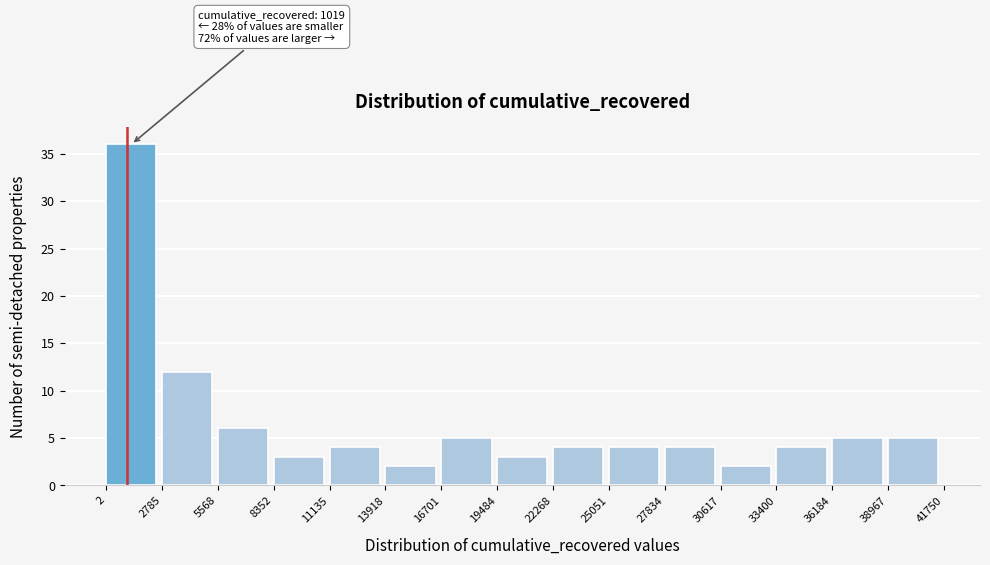

Over which range of the x-axis is the bar tallest?

2 to 2785